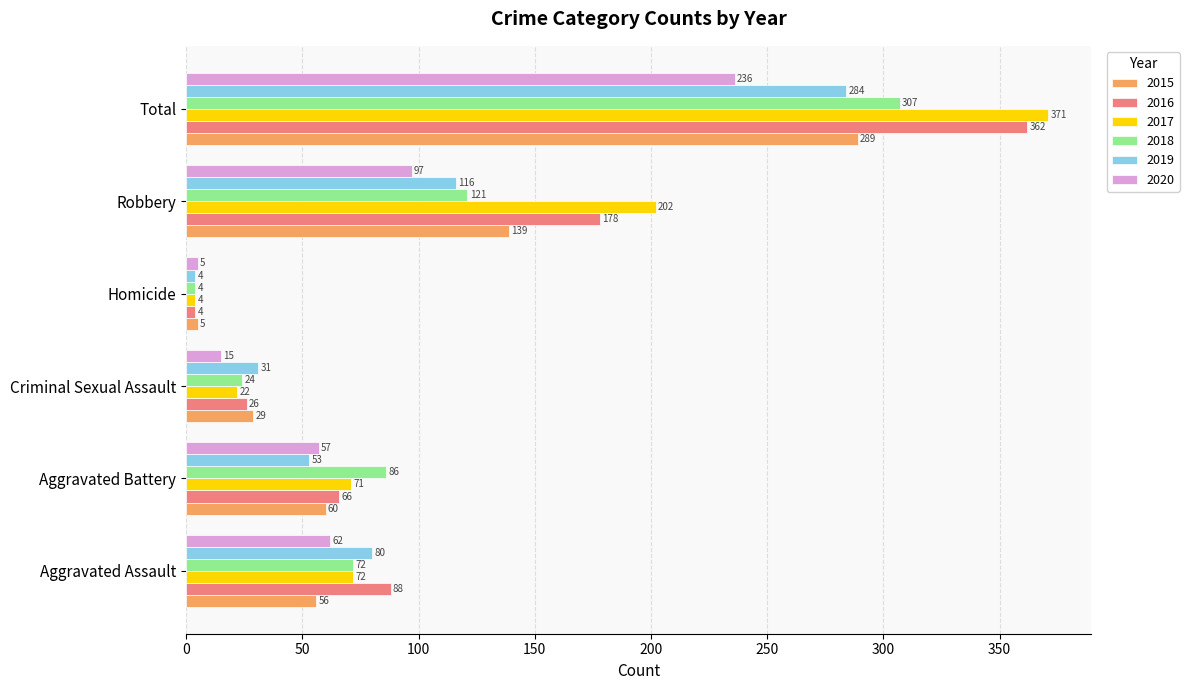

Is the value of 2015 at Criminal Sexual Assault greater than the value of 2016 at Criminal Sexual Assault?

Yes